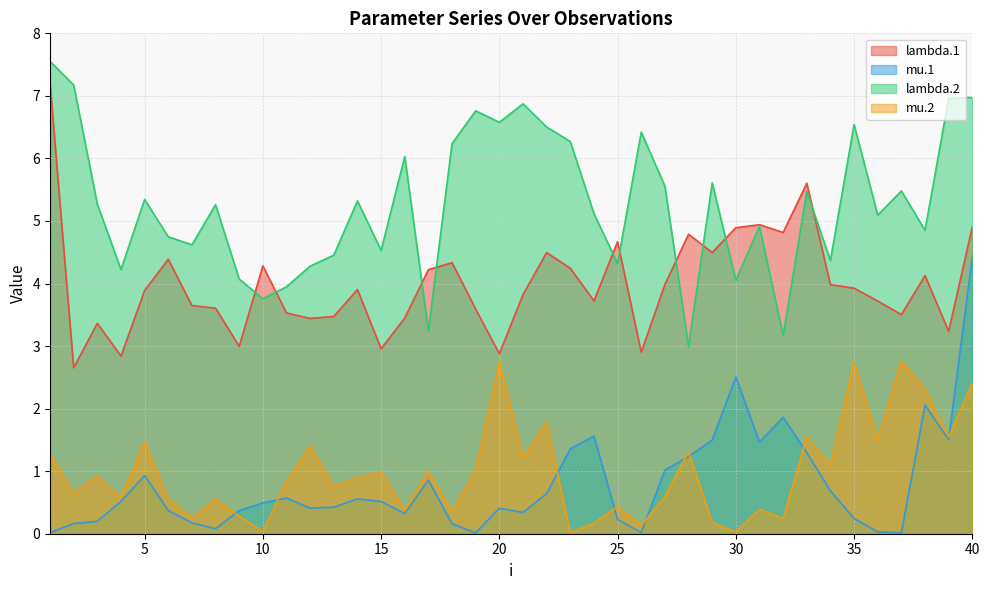

Does the chart have visible grid lines?

Yes